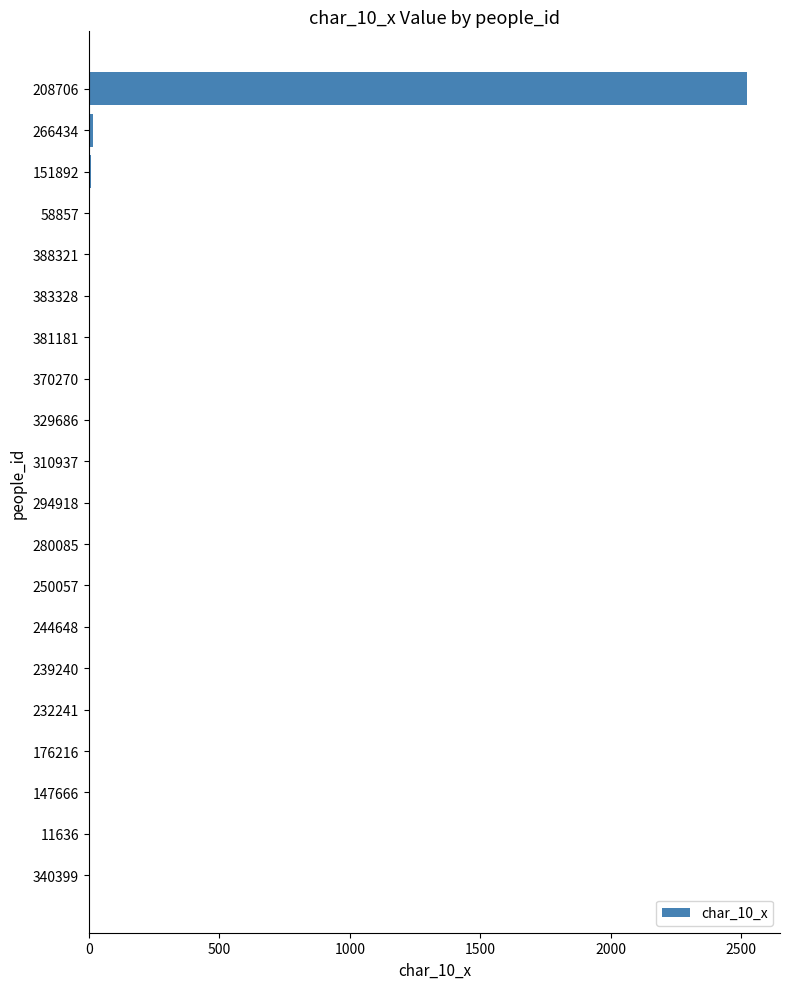

True or false: the data shows 1 at 310937.

True